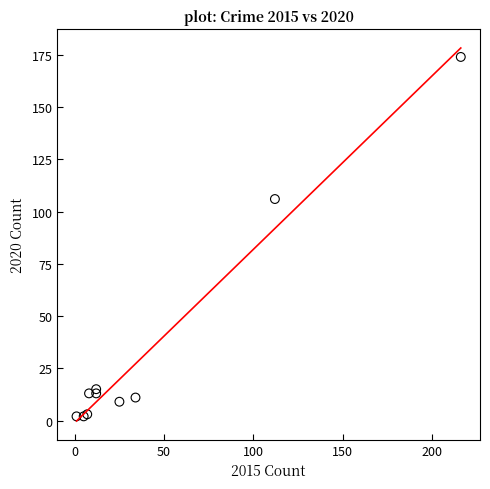

What Y value in the scatter plot is closest to 88?

106